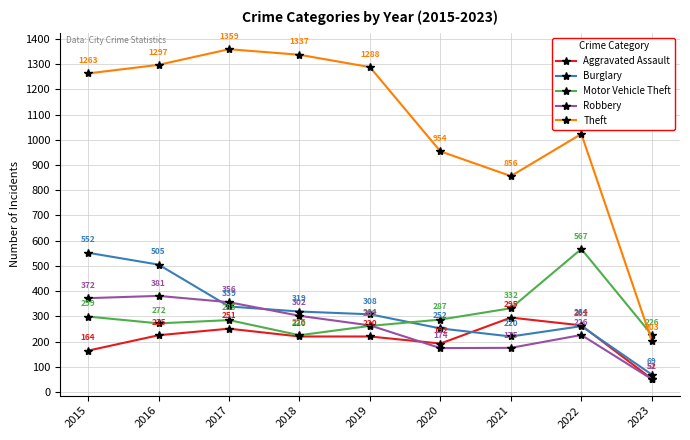

True or false: Burglary has a value of 101 at 2020.

False